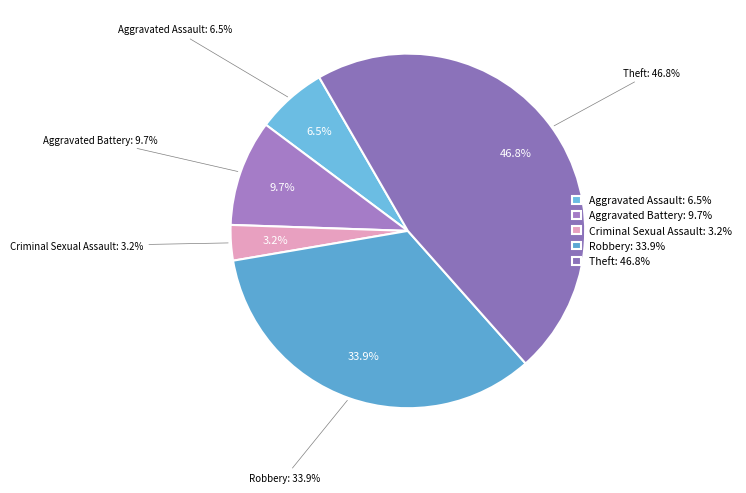

What is the largest slice in the pie chart?

Theft